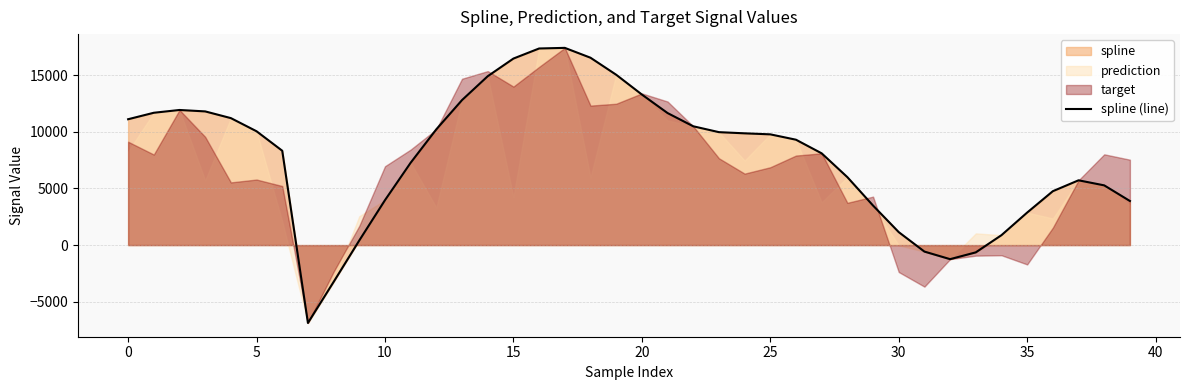

Where is the data nearest to the value 5266?

38